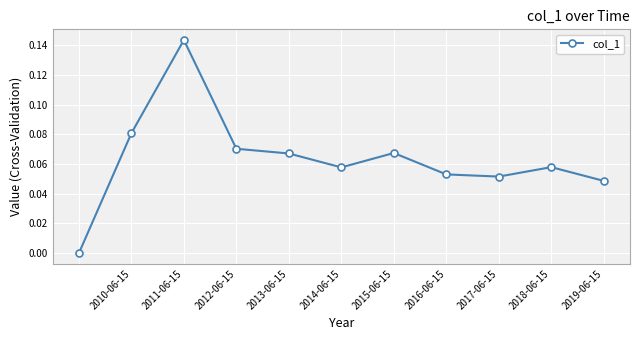

What is the sum of all values?

0.7